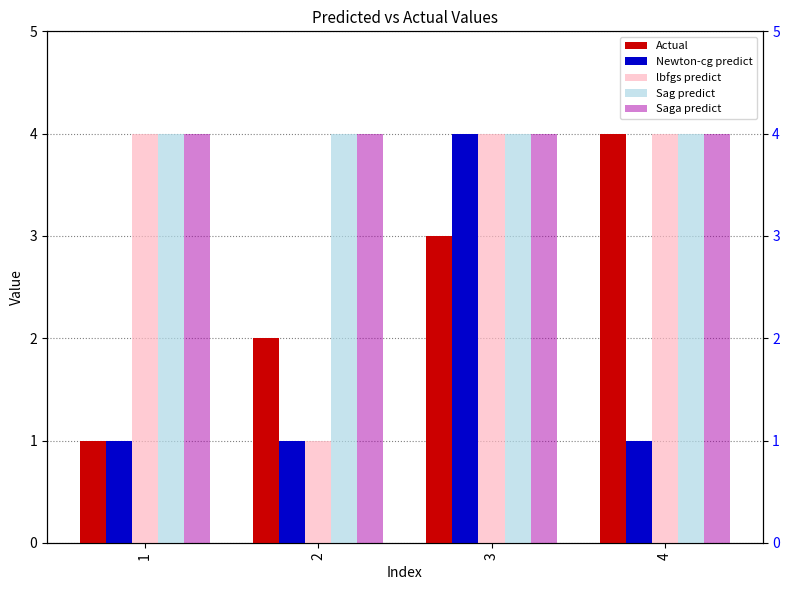

How many data points in Actual are less than 3?

2